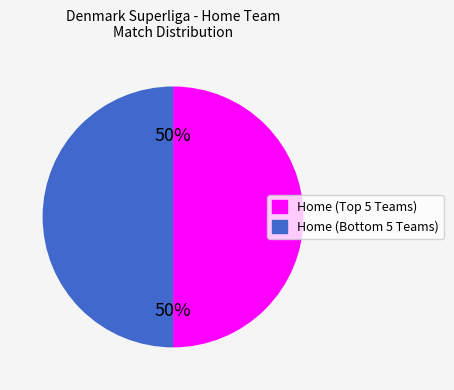

To the nearest percent, what is the average slice percentage?

50%